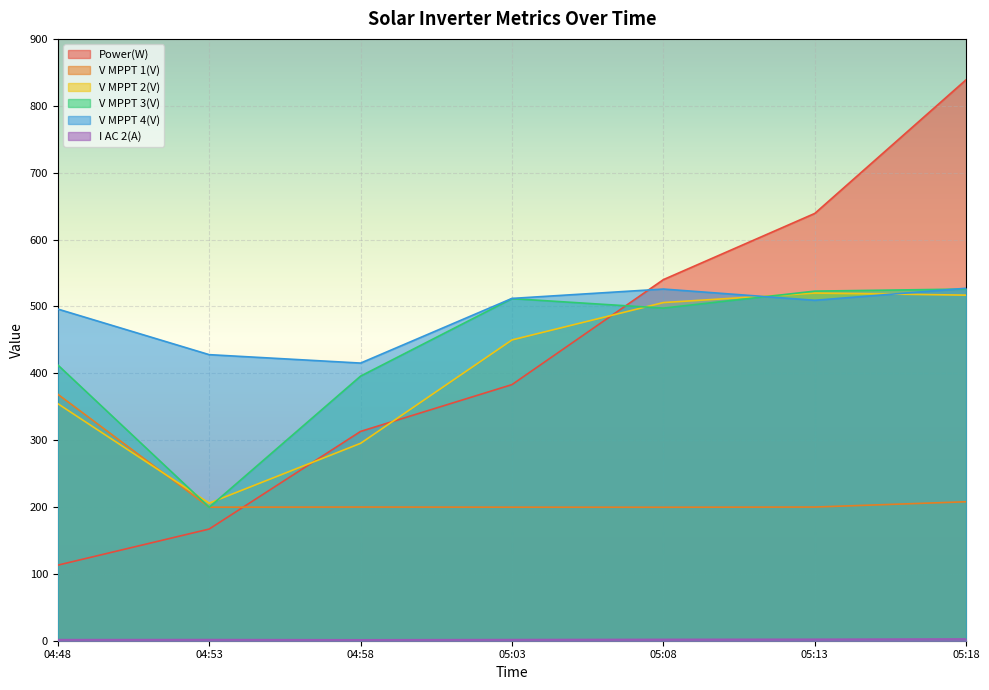

How many intersections are there between Power(W) and V MPPT 2(V)?

3